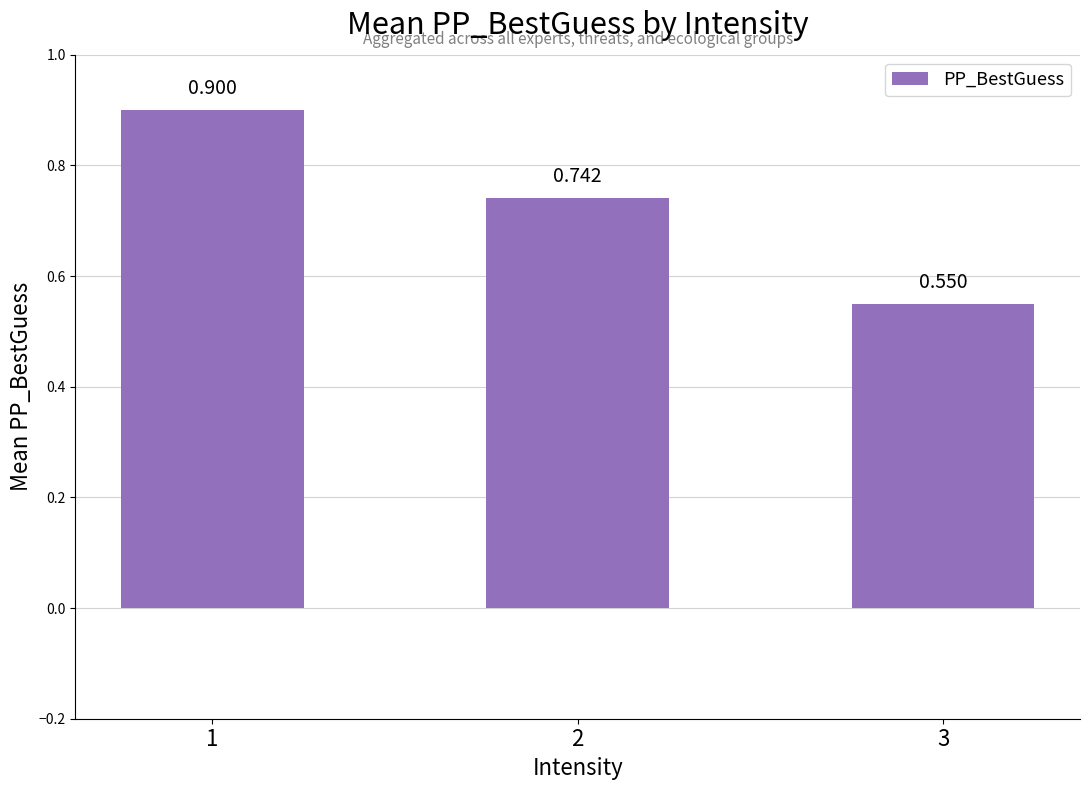

List the labels in order of value, largest first.

1, 2, 3